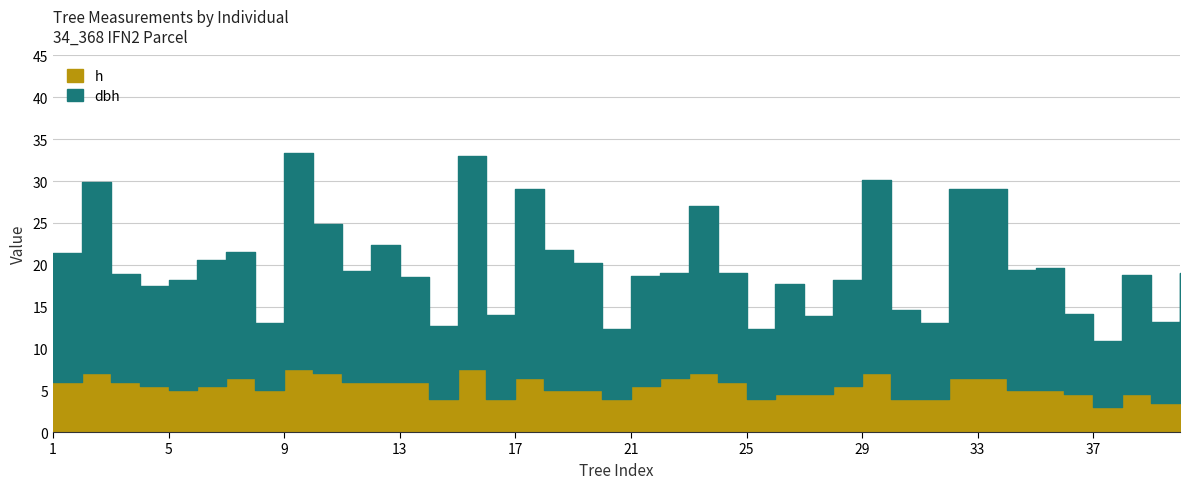

What are all the series names shown in the legend?

dbh, h